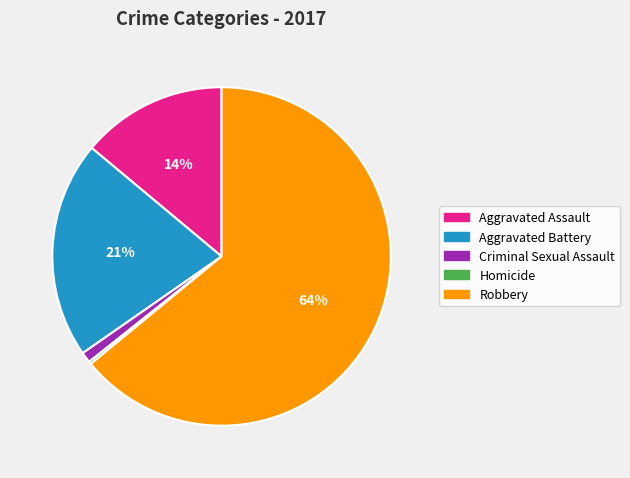

To the nearest percent, what is the difference between the largest and smallest slice percentages?

64%